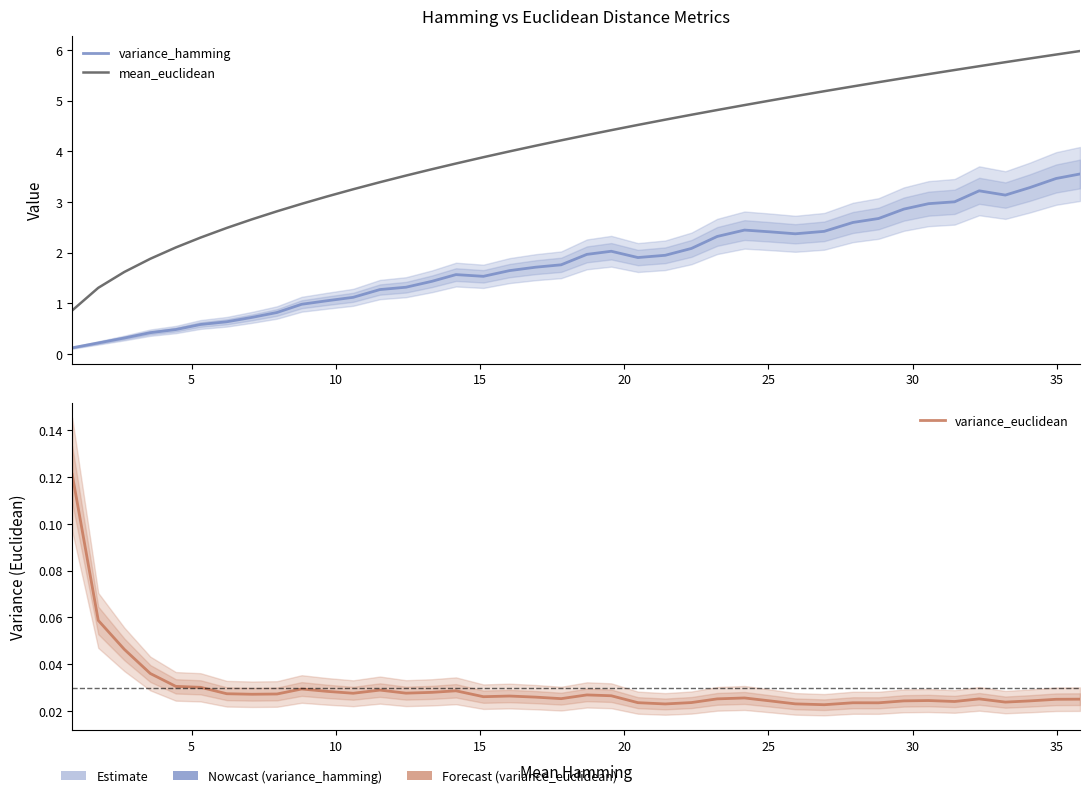

The value of mean_euclidean at 19 is 7.3. True or false?

False